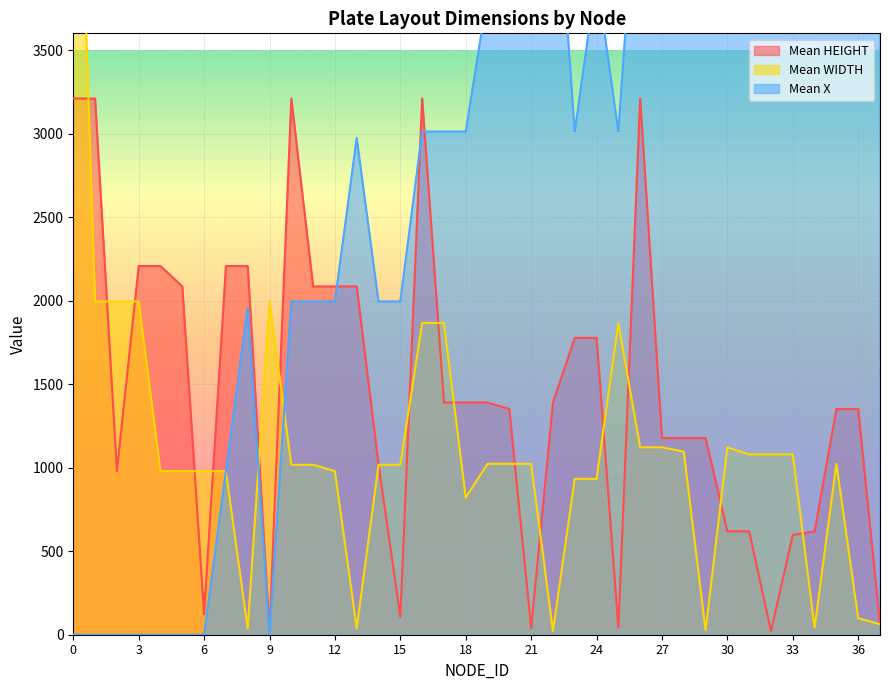

The value of Mean HEIGHT at 27 is 577. True or false?

False